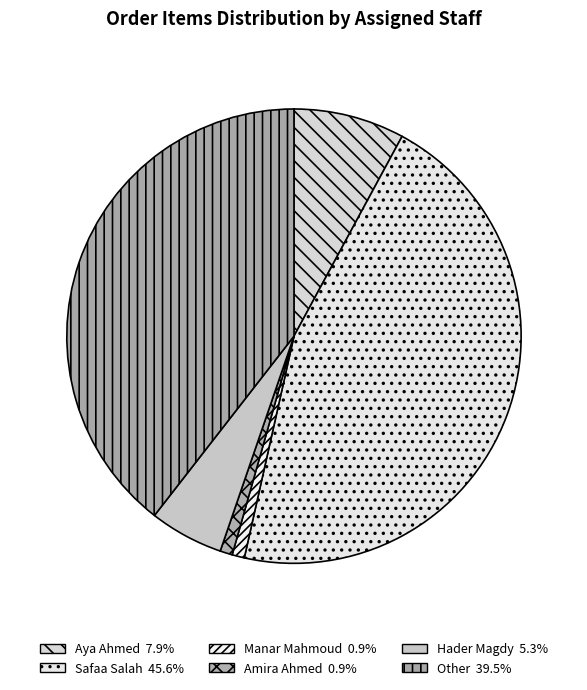

How many slices are in this pie chart?

6